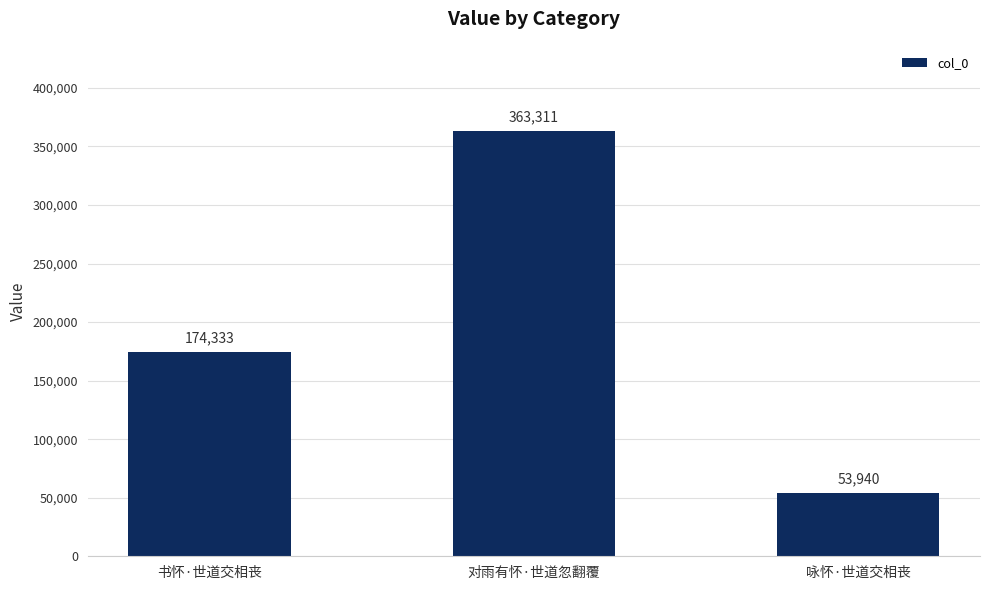

How many values are between 53940 and 363311?

3